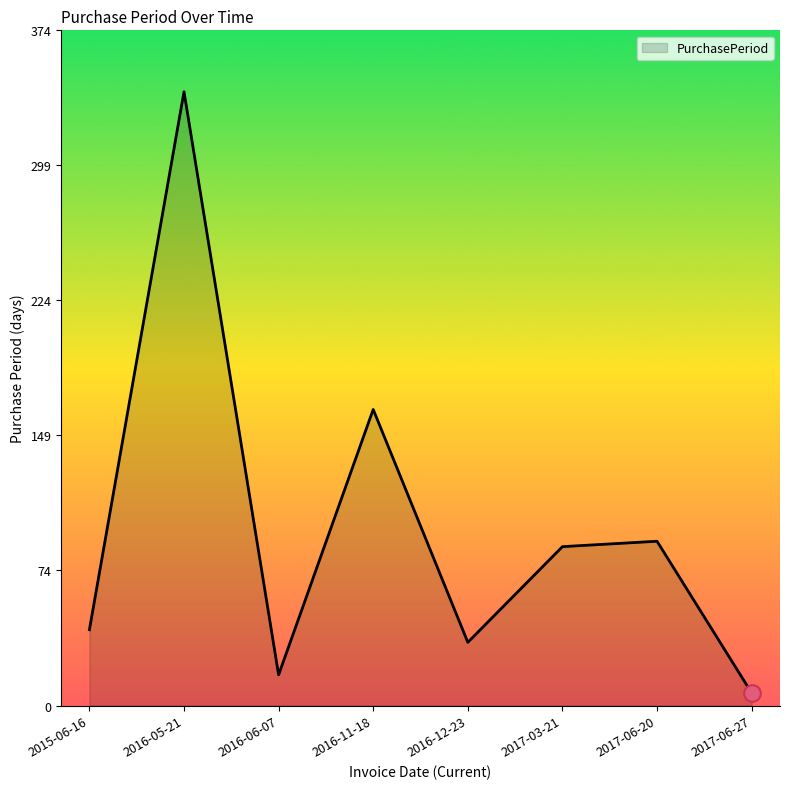

At which category does the data reach its first local peak?

2016-05-21